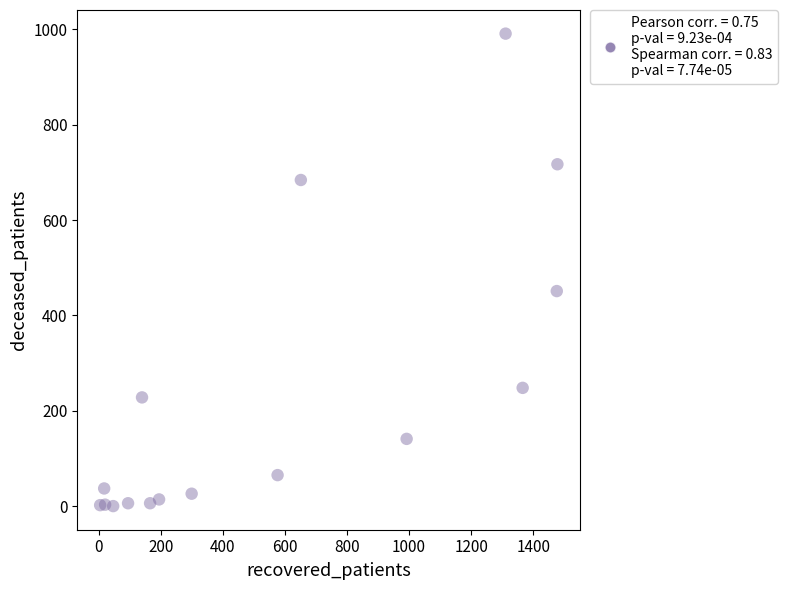

What Y value in the scatter plot is closest to 495?

451